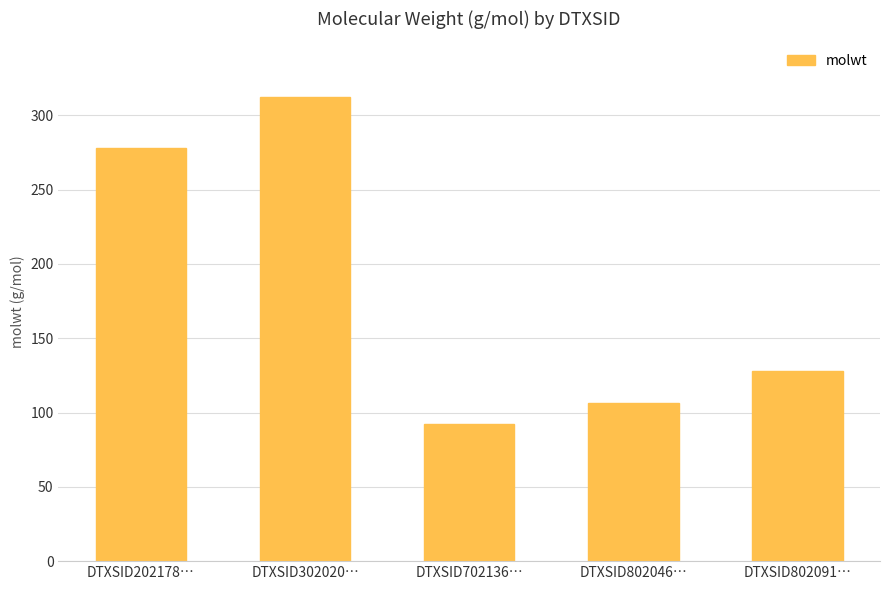

Between DTXSID802091… and DTXSID802046…, which is larger?

DTXSID802091…